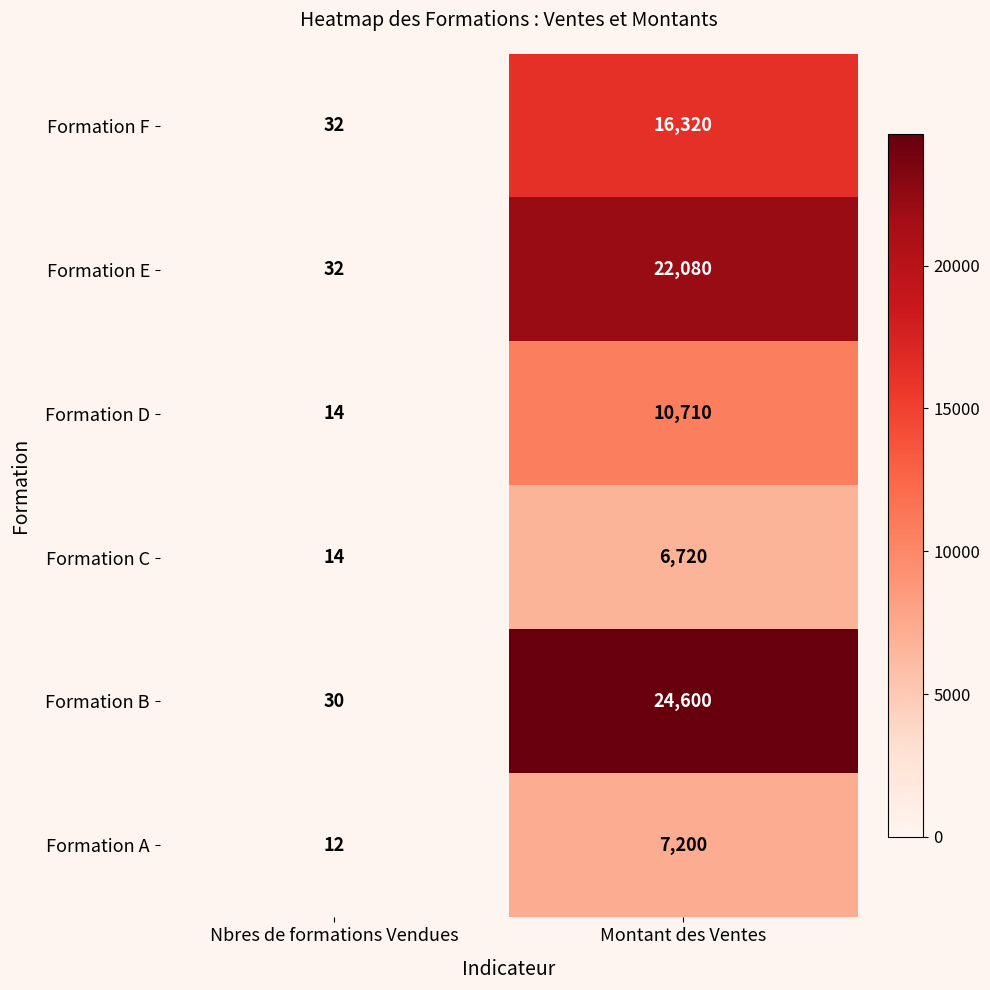

How many data points does each series have?

2